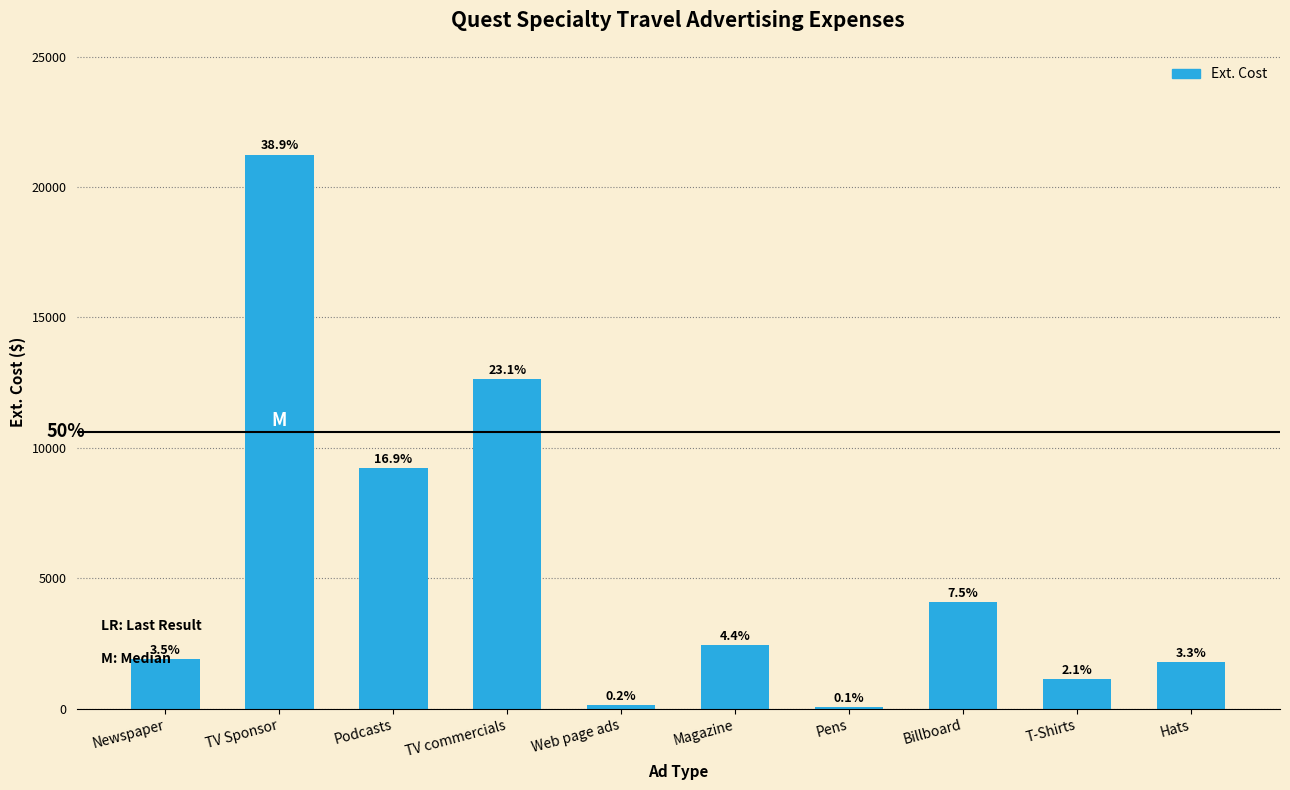

What is the label of the 8th bar from the right?

Podcasts